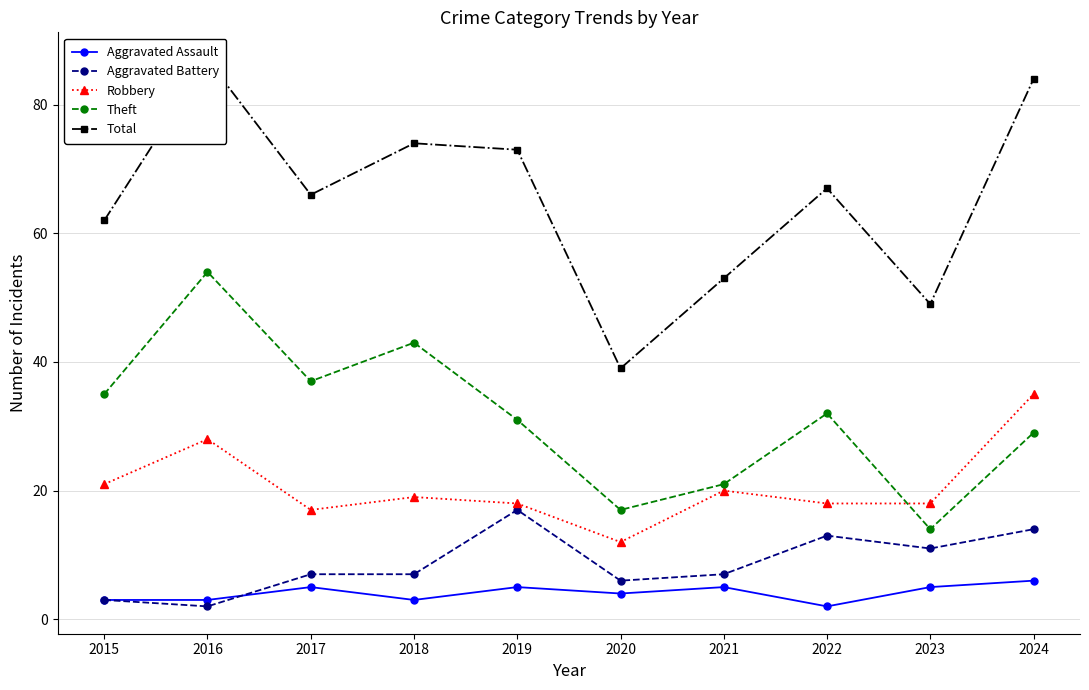

Rank the categories by Total value from highest to lowest.

2016, 2024, 2018, 2019, 2022, 2017, 2015, 2021, 2023, 2020